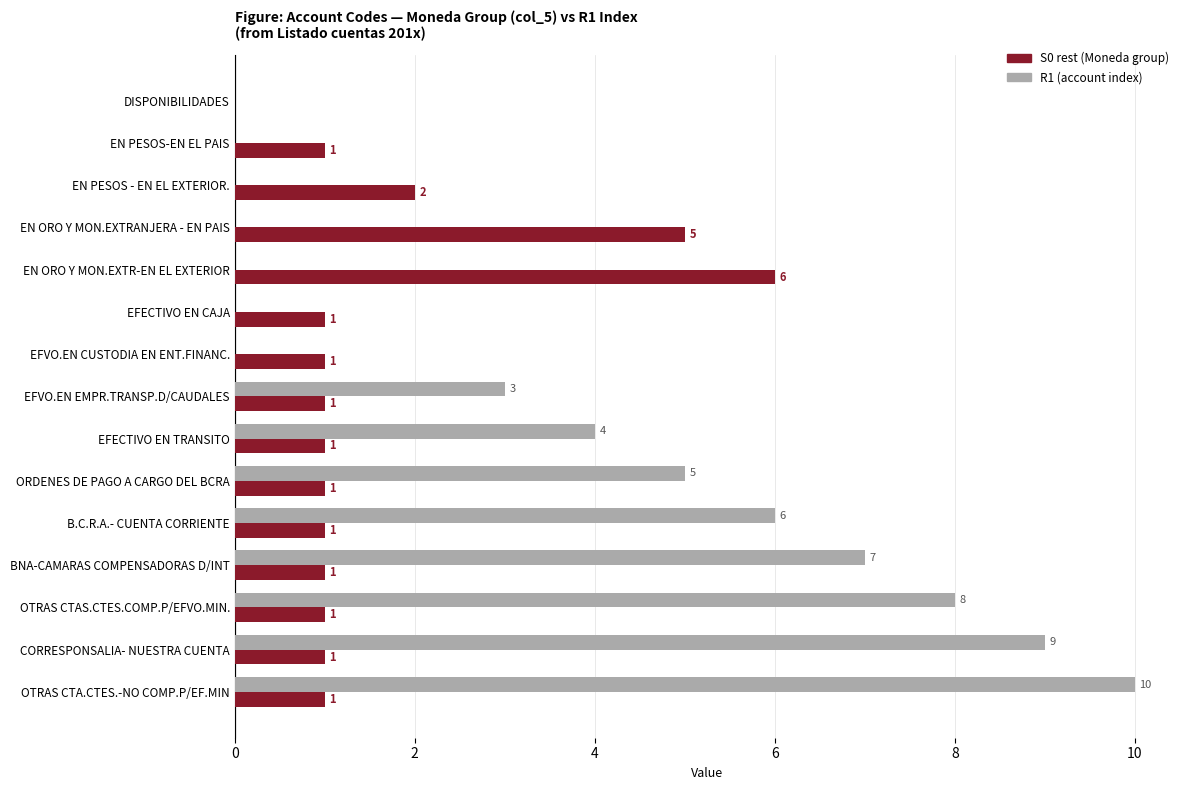

Where is R1 (account index) nearest to the value 5?

ORDENES DE PAGO A CARGO DEL BCRA